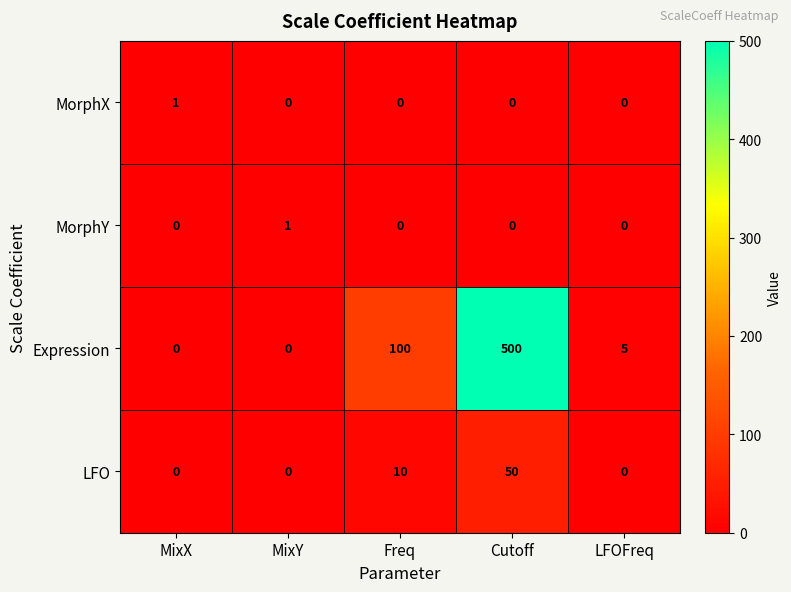

How many categories are shown in the chart?

5